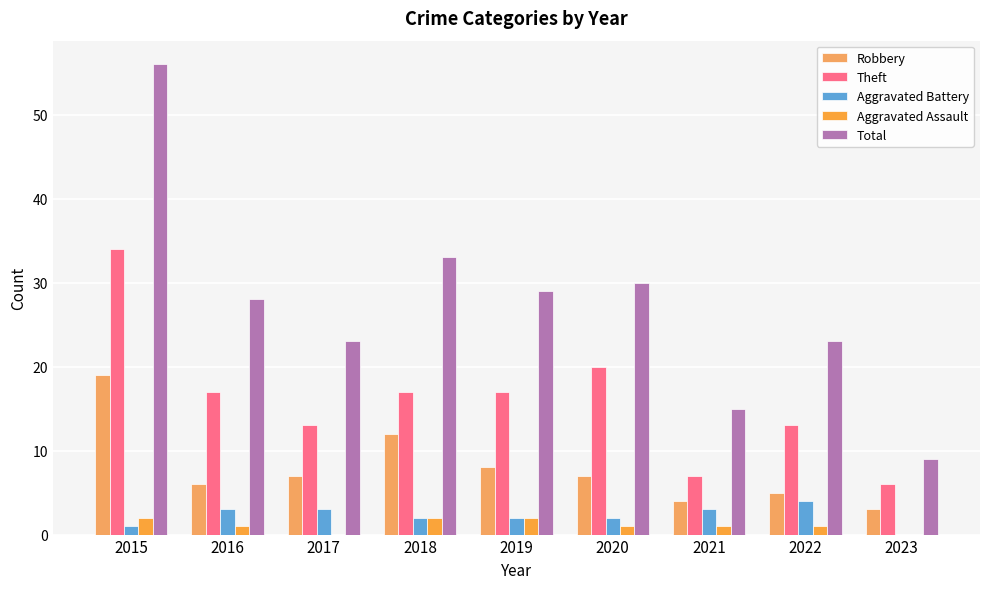

Which series has the largest total across all categories?

Total